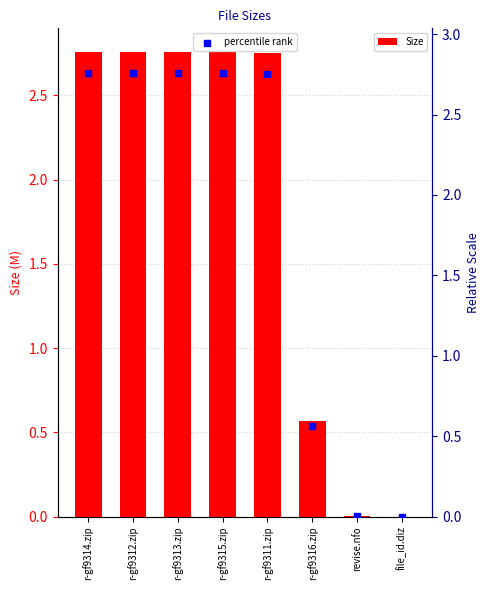

Which series has the largest total across all categories?

Size